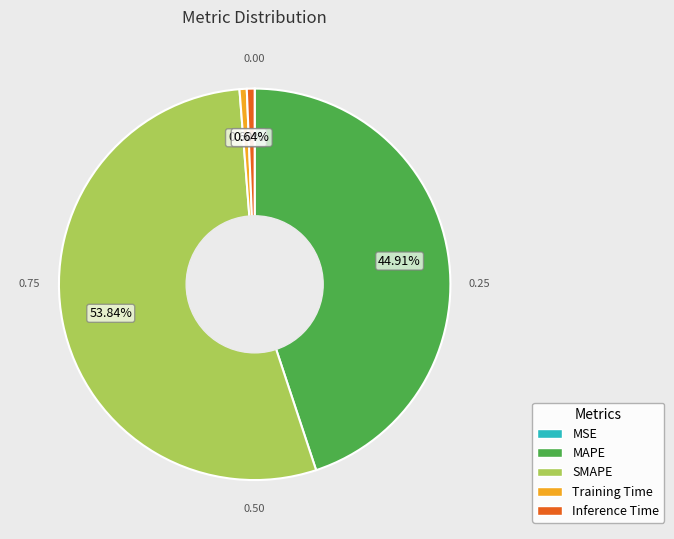

Does SMAPE account for over 50% of the chart?

Yes